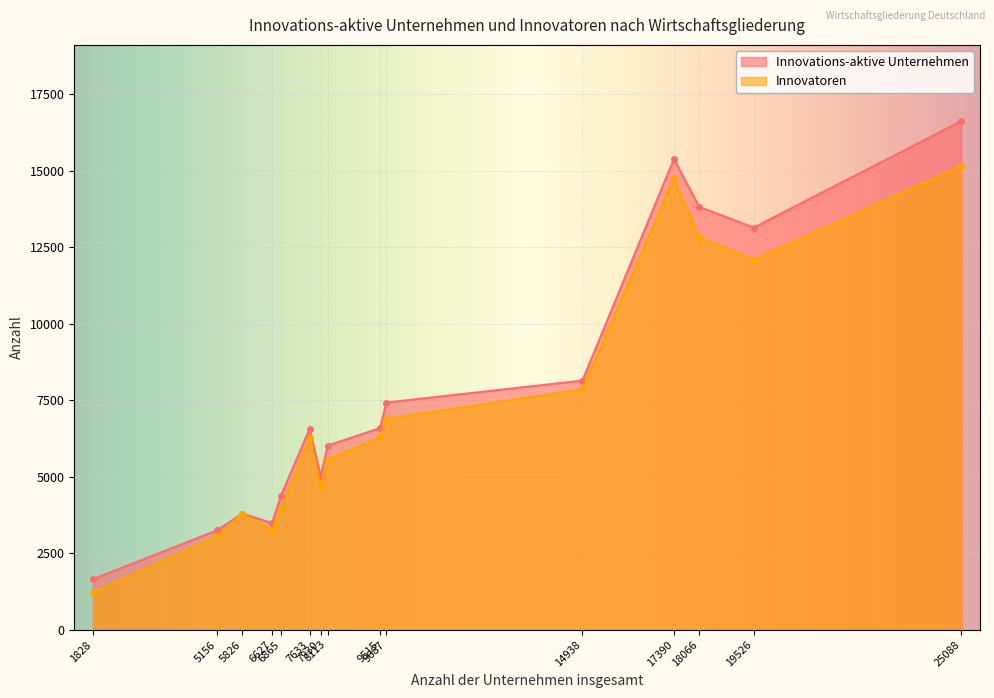

What is the difference between the maximum and second lowest values in the Innovatoren series?

12115